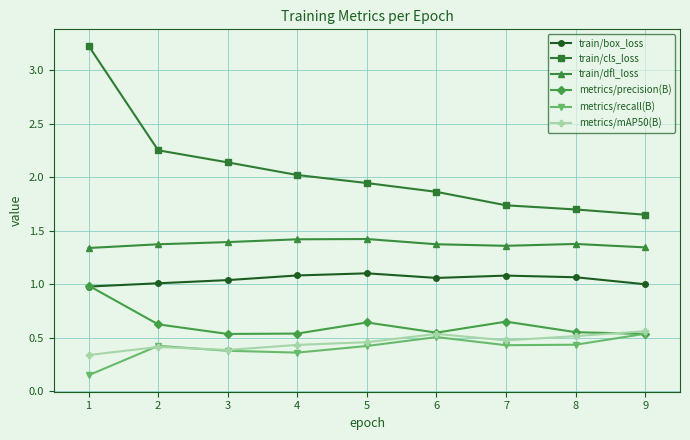

Which series has the largest total across all categories?

train/cls_loss